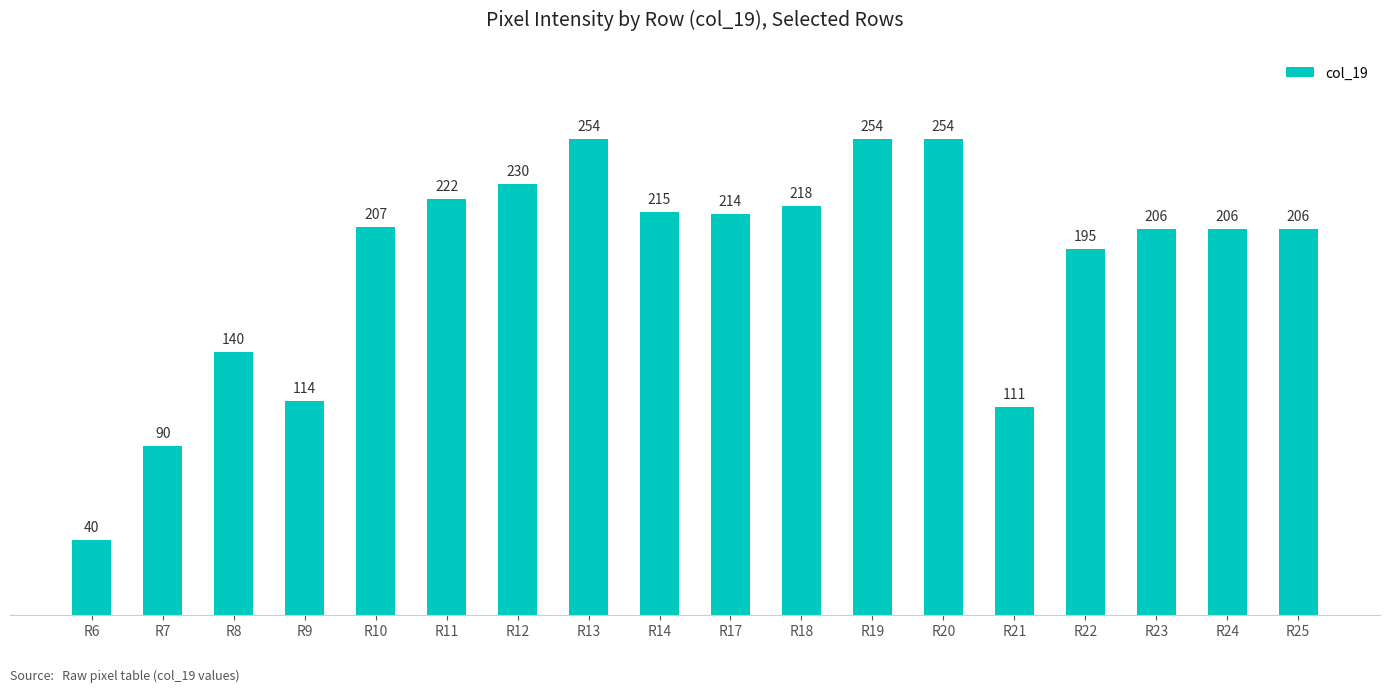

What is the average value?

188